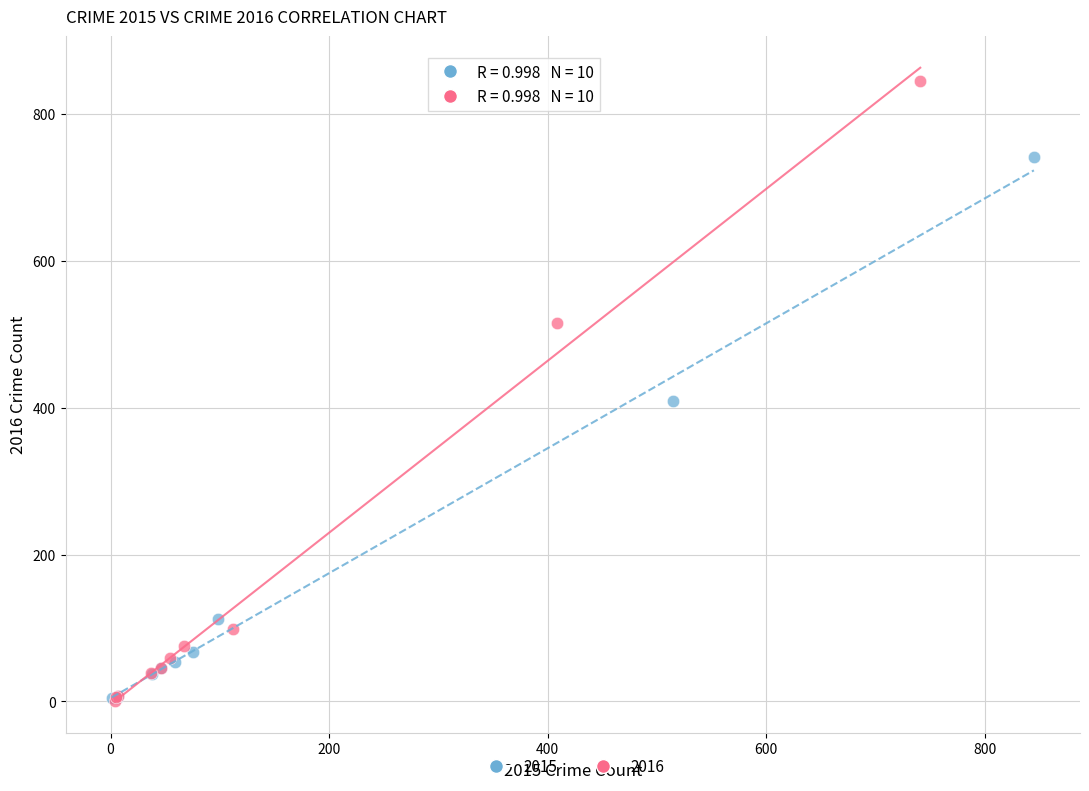

Which series reaches the maximum Y coordinate?

2016